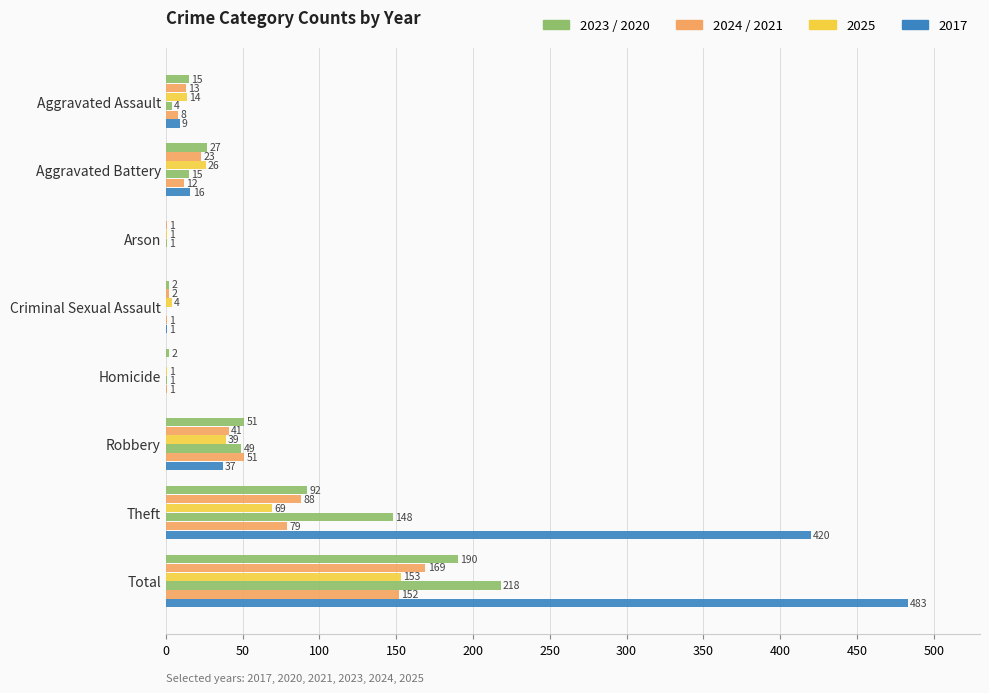

Reading left to right, extract all data points from this chart.

2023: 15	27	0	2	2	51	92	190
2024: 13	23	1	2	0	41	88	169
2025: 14	26	1	4	1	39	69	153
2020: 4	15	1	0	1	49	148	218
2021: 8	12	0	1	1	51	79	152
2017: 9	16	0	1	0	37	420	483